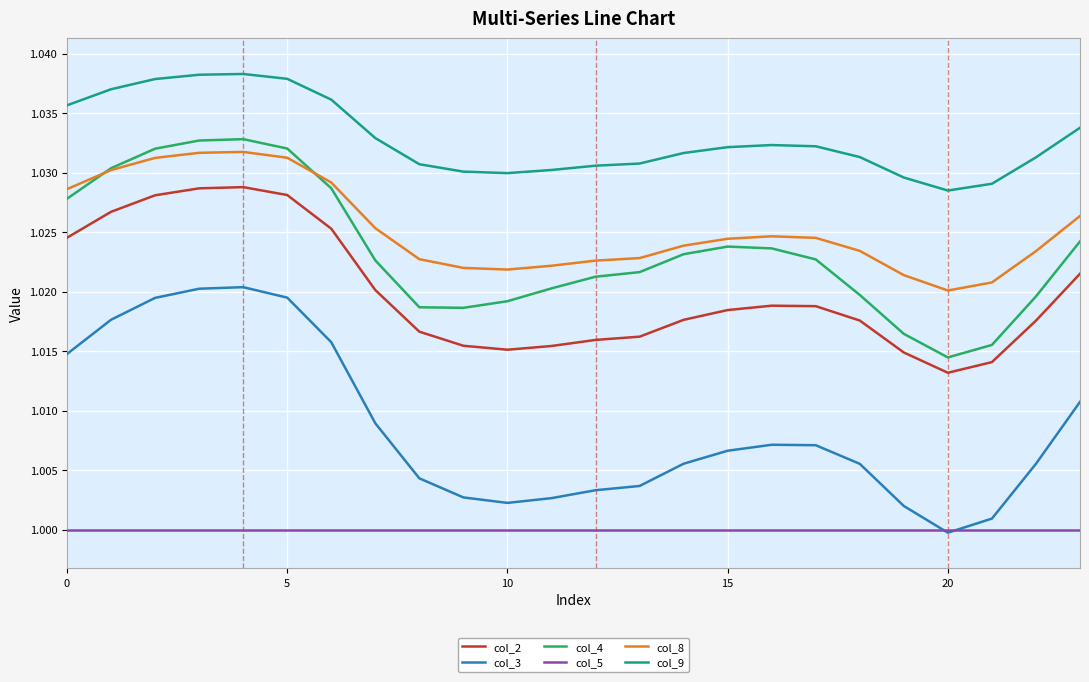

Which series has the largest range (max minus min)?

col_3